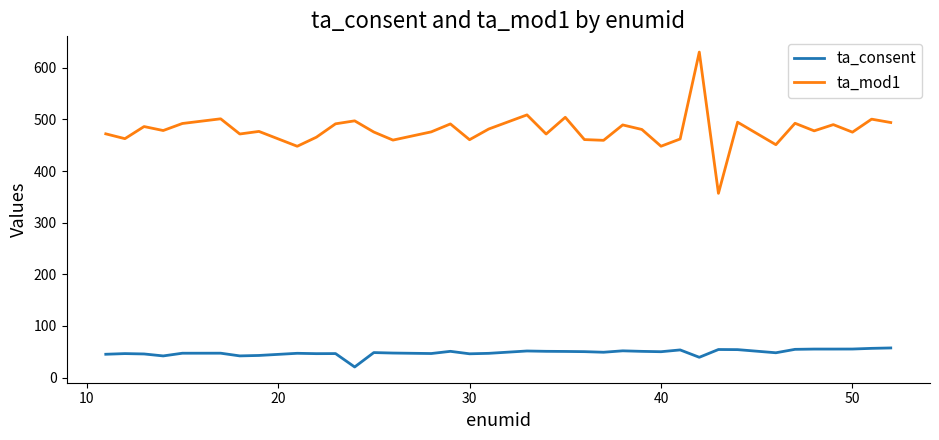

Which series has the largest total across all categories?

ta_mod1